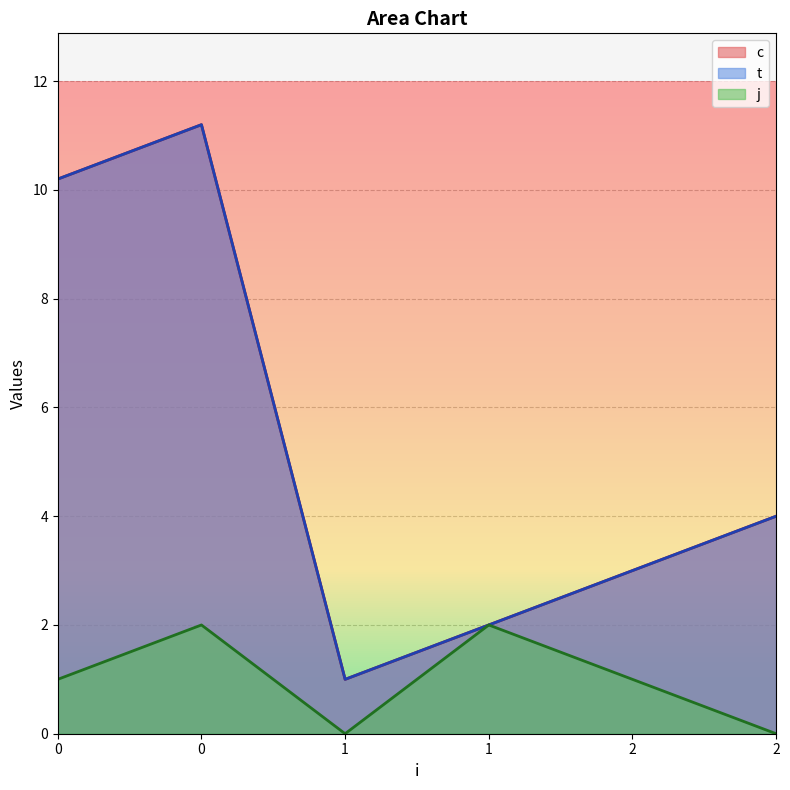

How many lines are shown in the chart?

3